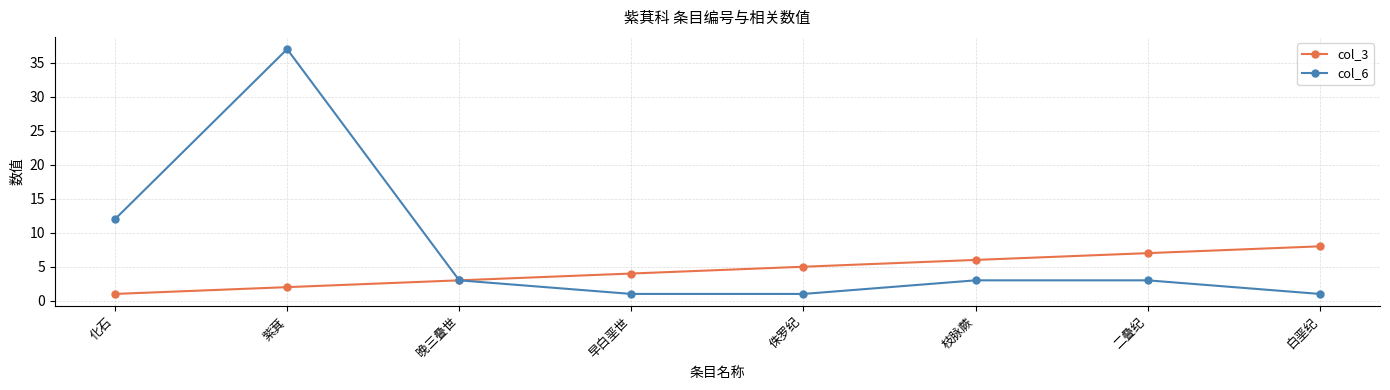

The value of col_3 at 紫萁 is 2. True or false?

True